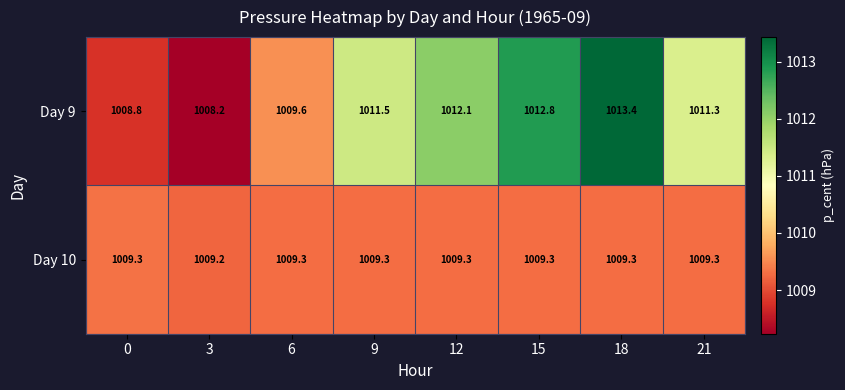

List the series in order of their peak value, lowest first.

Day 10, Day 9